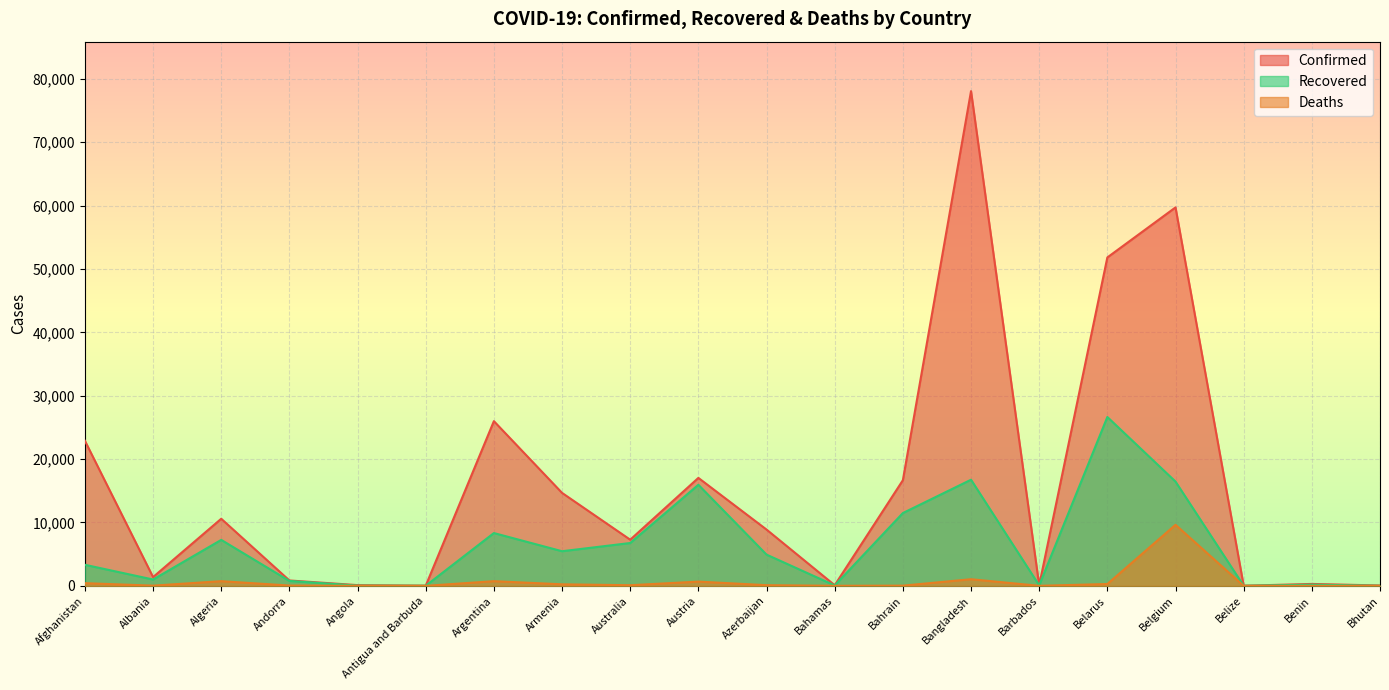

Reading right to left, transcribe all the data shown in this chart.

Confirmed: Bhutan=62	Benin=305	Belize=20	Belgium=59711	Belarus=51816	Barbados=96	Bangladesh=78052	Bahrain=16667	Bahamas=103	Azerbaijan=8882	Austria=17034	Australia=7285	Armenia=14669	Argentina=25987	Antigua and Barbuda=26	Angola=118	Andorra=852	Algeria=10589	Albania=1385	Afghanistan=22890
Recovered: Bhutan=18	Benin=188	Belize=16	Belgium=16453	Belarus=26643	Barbados=83	Bangladesh=16747	Bahrain=11487	Bahamas=67	Azerbaijan=4930	Austria=15949	Australia=6761	Armenia=5466	Argentina=8332	Antigua and Barbuda=20	Angola=41	Andorra=780	Algeria=7255	Albania=1001	Afghanistan=3326
Deaths: Bhutan=0	Benin=4	Belize=2	Belgium=9636	Belarus=293	Barbados=7	Bangladesh=1049	Bahrain=34	Bahamas=11	Azerbaijan=108	Austria=674	Australia=102	Armenia=245	Argentina=741	Antigua and Barbuda=3	Angola=5	Andorra=51	Algeria=741	Albania=35	Afghanistan=426